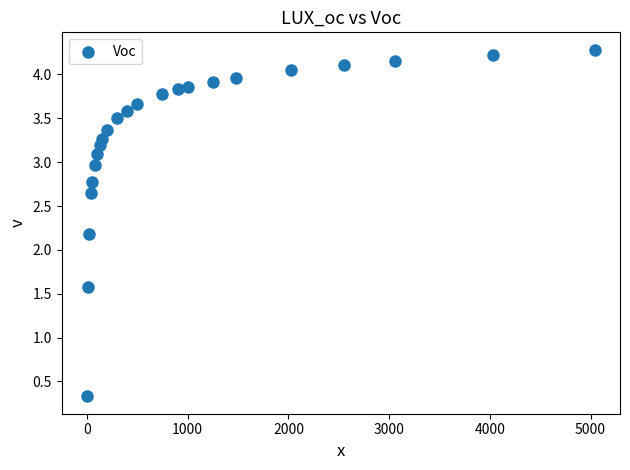

What is the range of X values (max minus min)?

5040.0